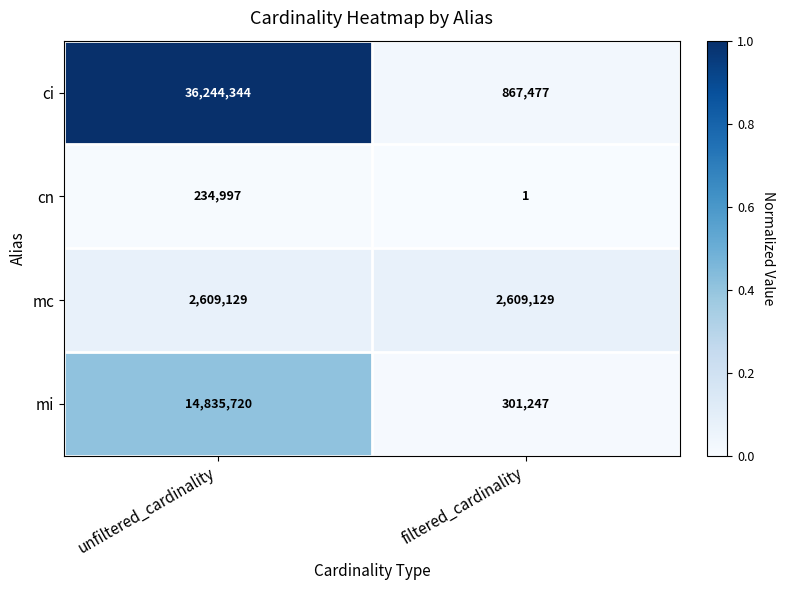

What is the total value across all series at unfiltered_cardinality?

53924190